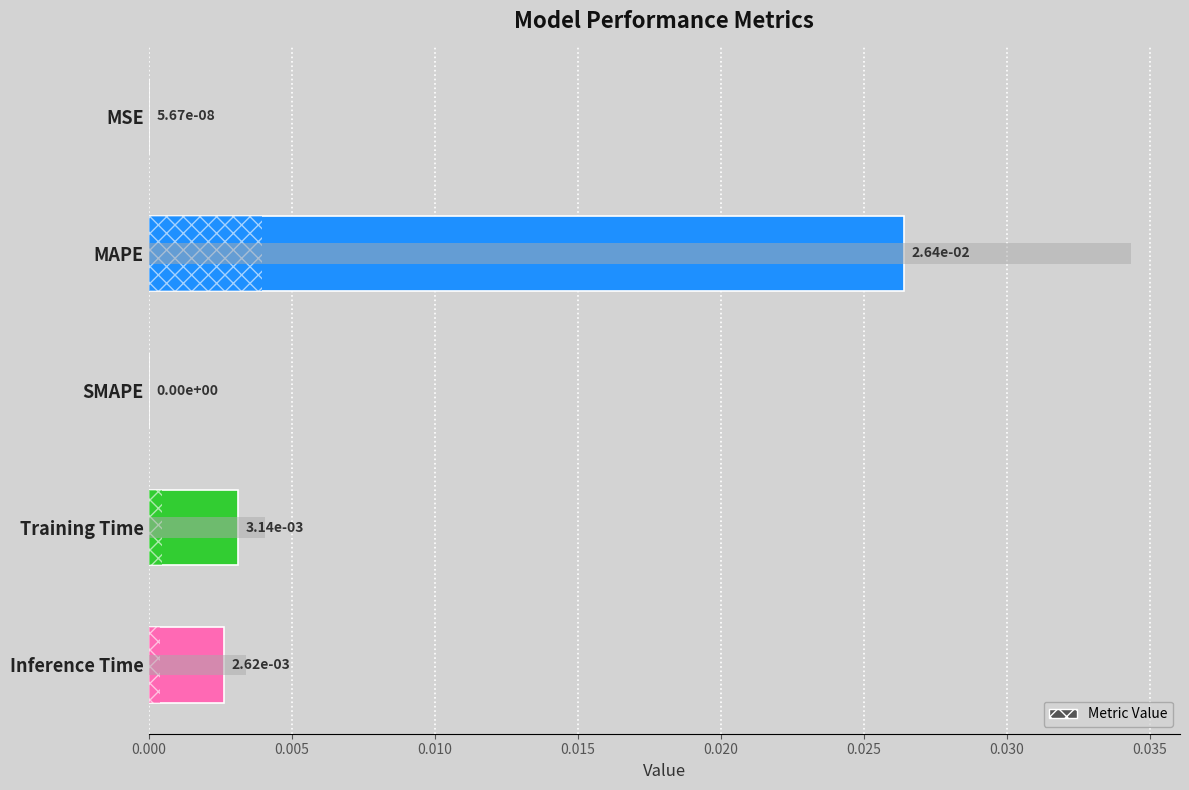

Are the bars grouped side by side (vs. stacked)?

No